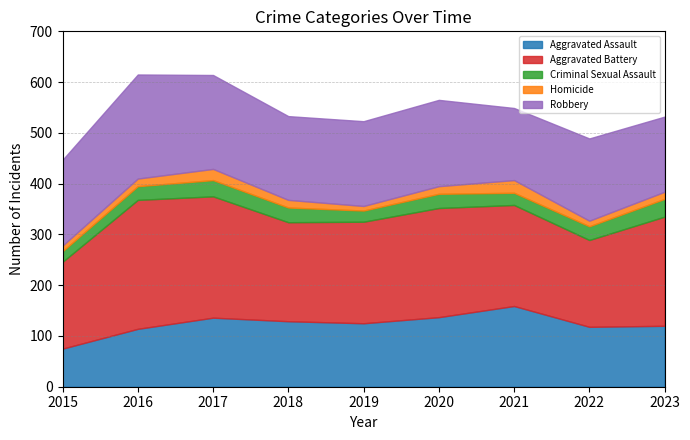

Reading right to left, what are all the values shown in this chart?

Aggravated Assault: 120	118	159	137	125	129	136	114	75
Aggravated Battery: 215	171	199	215	200	195	239	254	171
Criminal Sexual Assault: 35	27	24	28	22	29	32	27	21
Homicide: 14	11	25	15	9	15	22	15	11
Robbery: 148	162	142	170	167	165	185	205	169